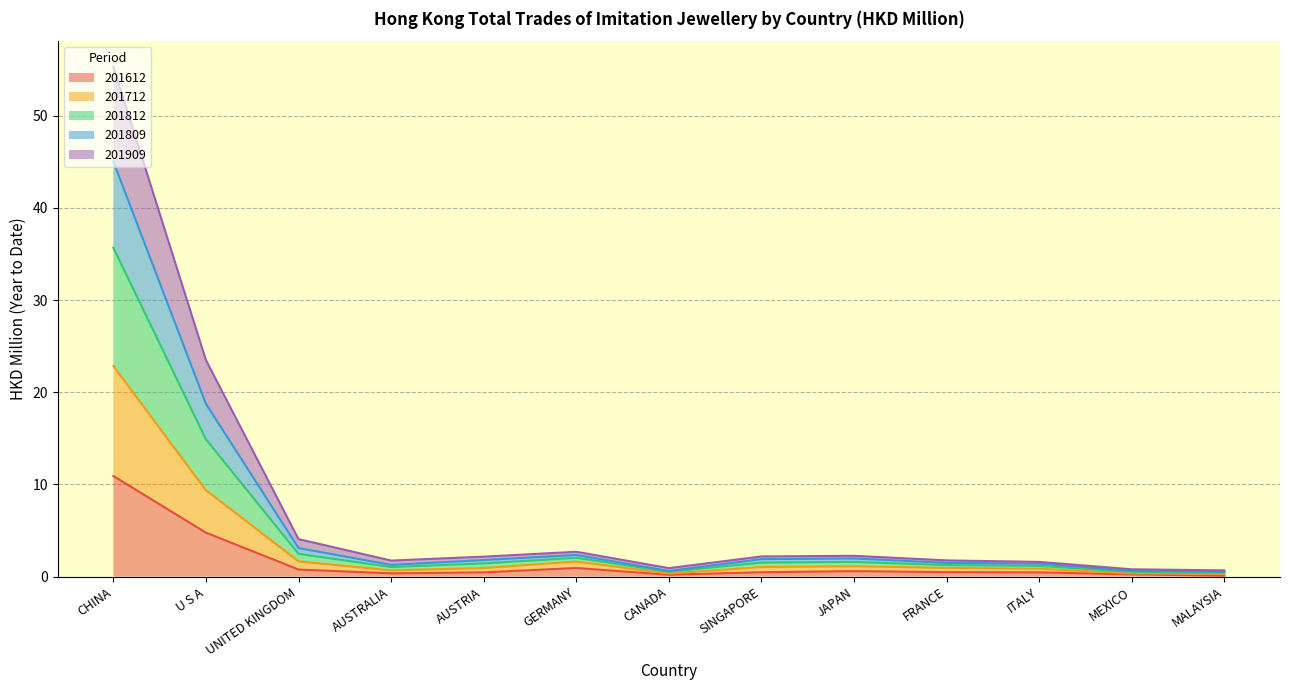

Does the chart have visible grid lines?

Yes